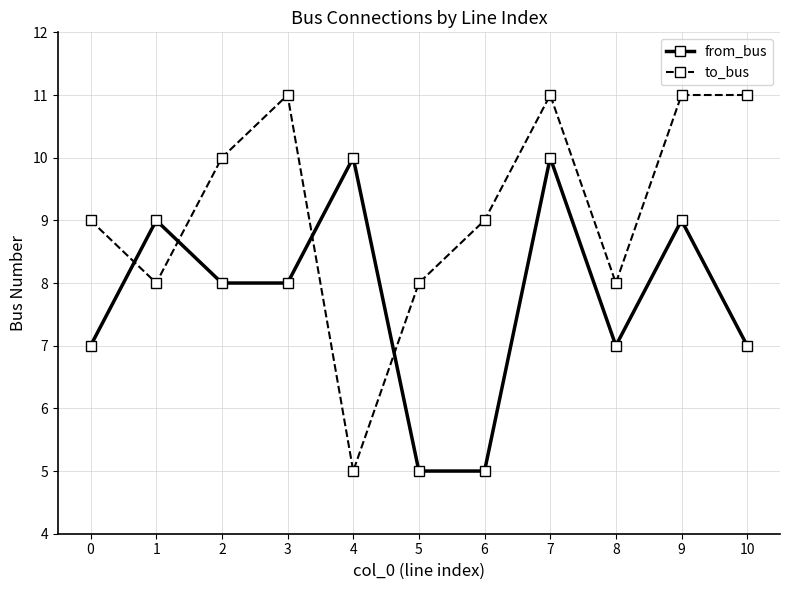

Which series ends up on top after the final intersection of to_bus and from_bus?

to_bus